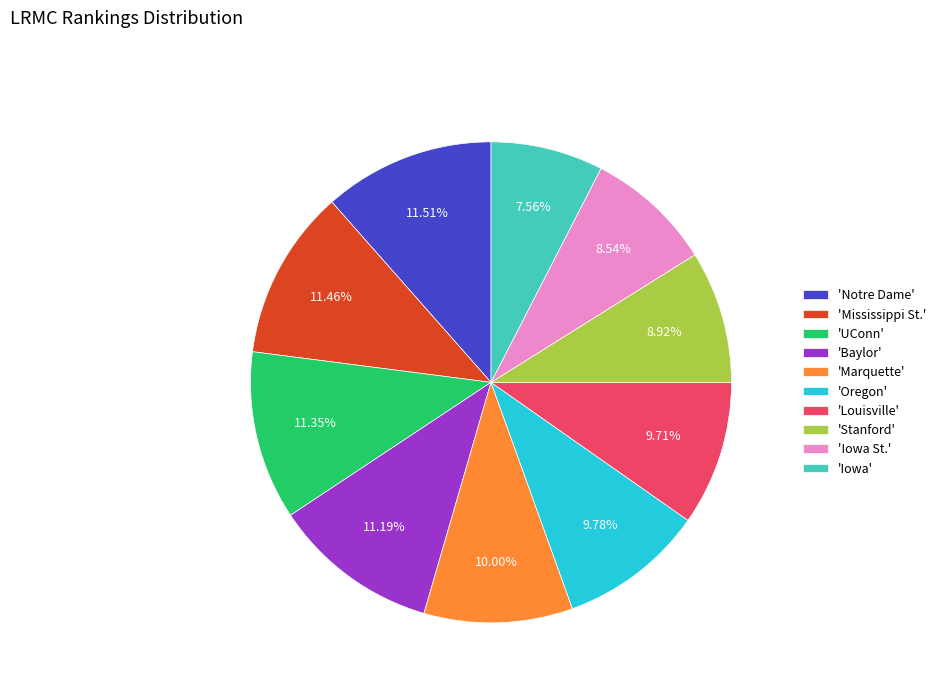

Is there a majority slice in this chart?

No